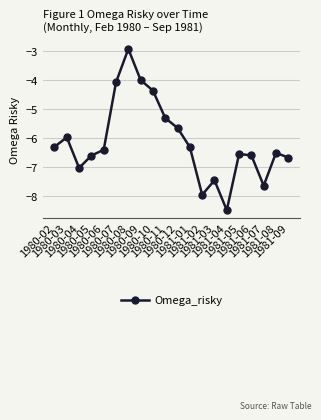

How many points are higher than both their immediate neighbors (excluding endpoints)?

5